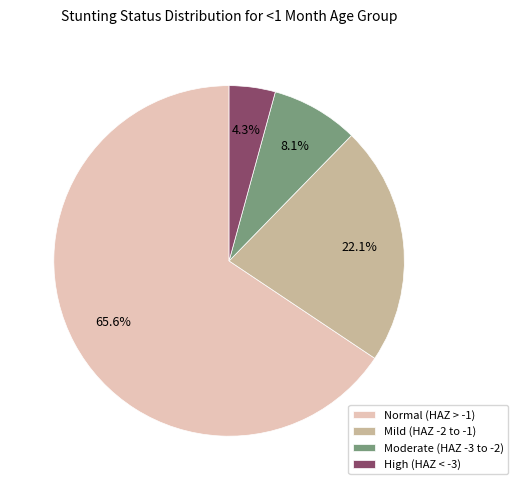

Is there any slice that represents more than half of the pie?

Yes